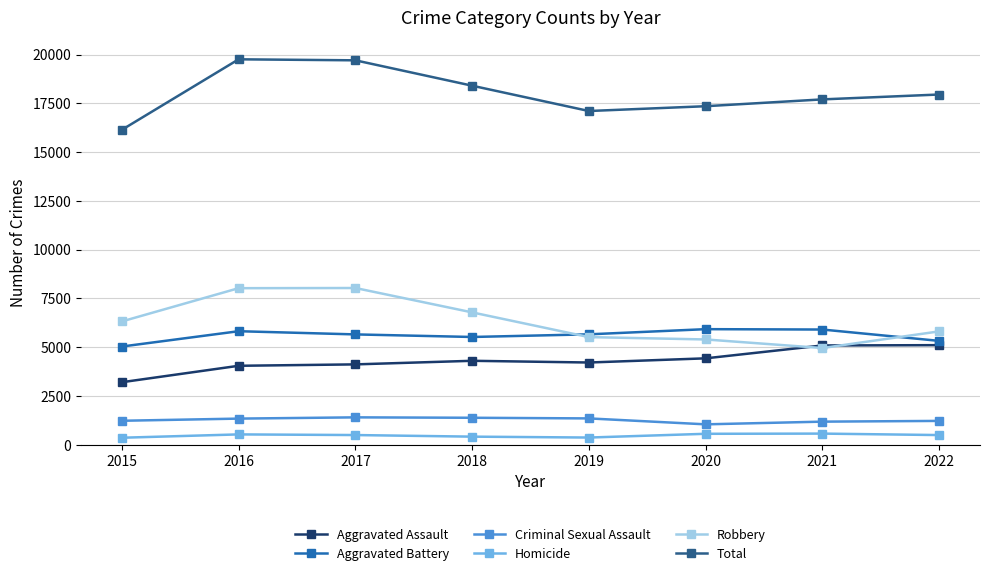

What is the total value across all series at 2022?

35912